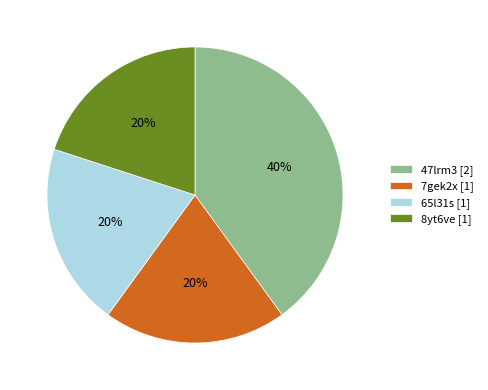

Approximately how many times larger is the value at 47lrm3 compared to 65l31s?

2.0